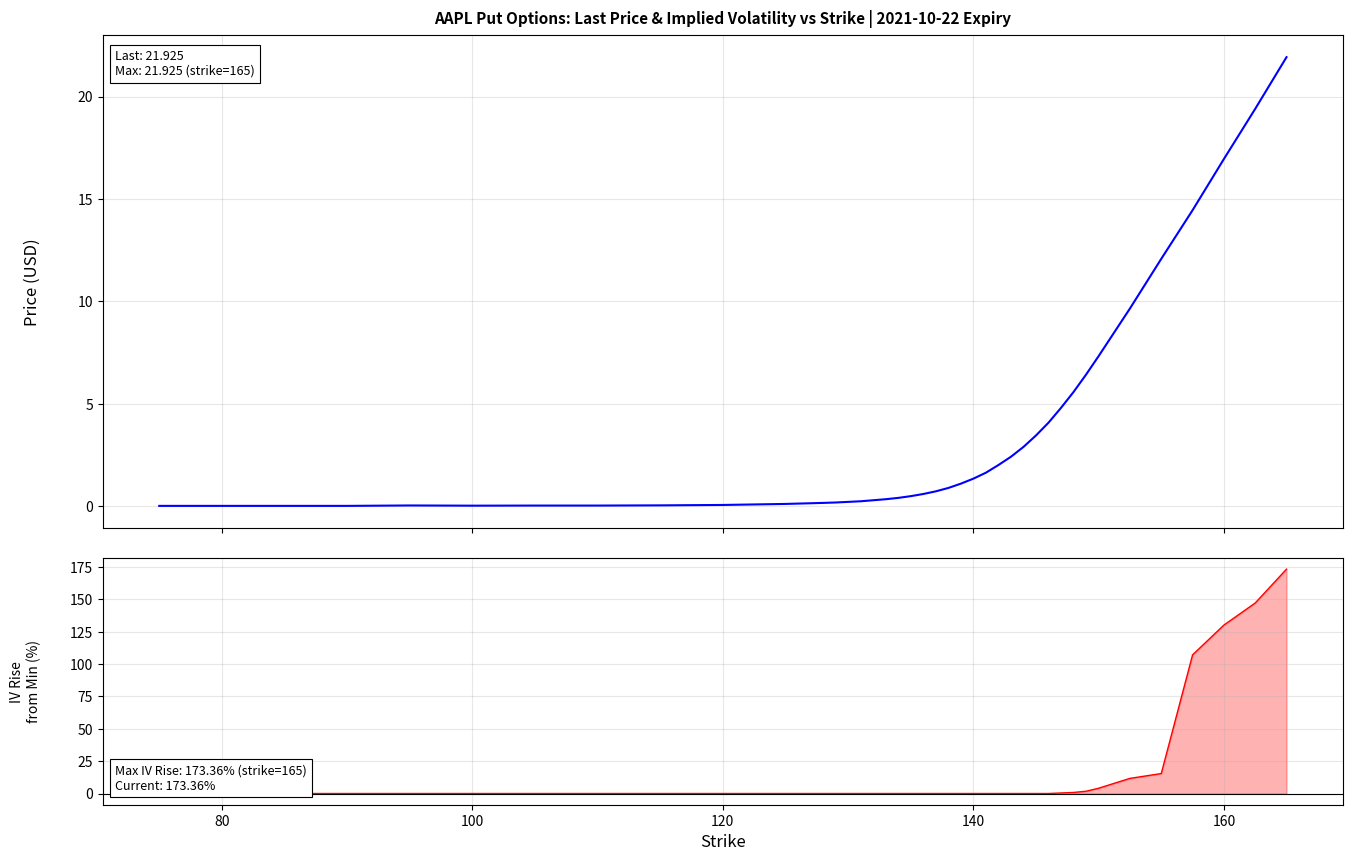

What are all the series names shown in the legend?

lastPrice, impliedVolatility (% above min)